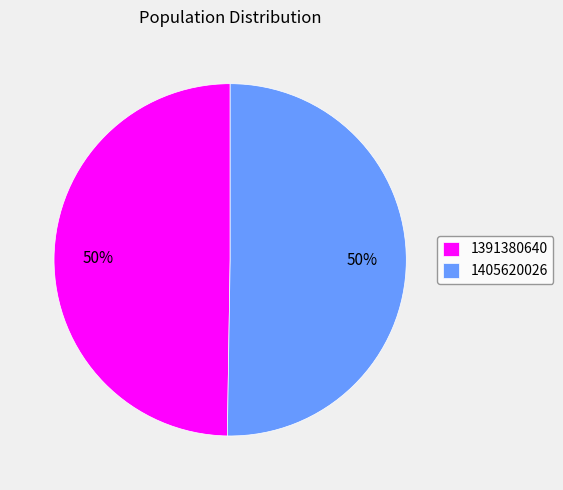

Which category accounts for the majority?

1405620026